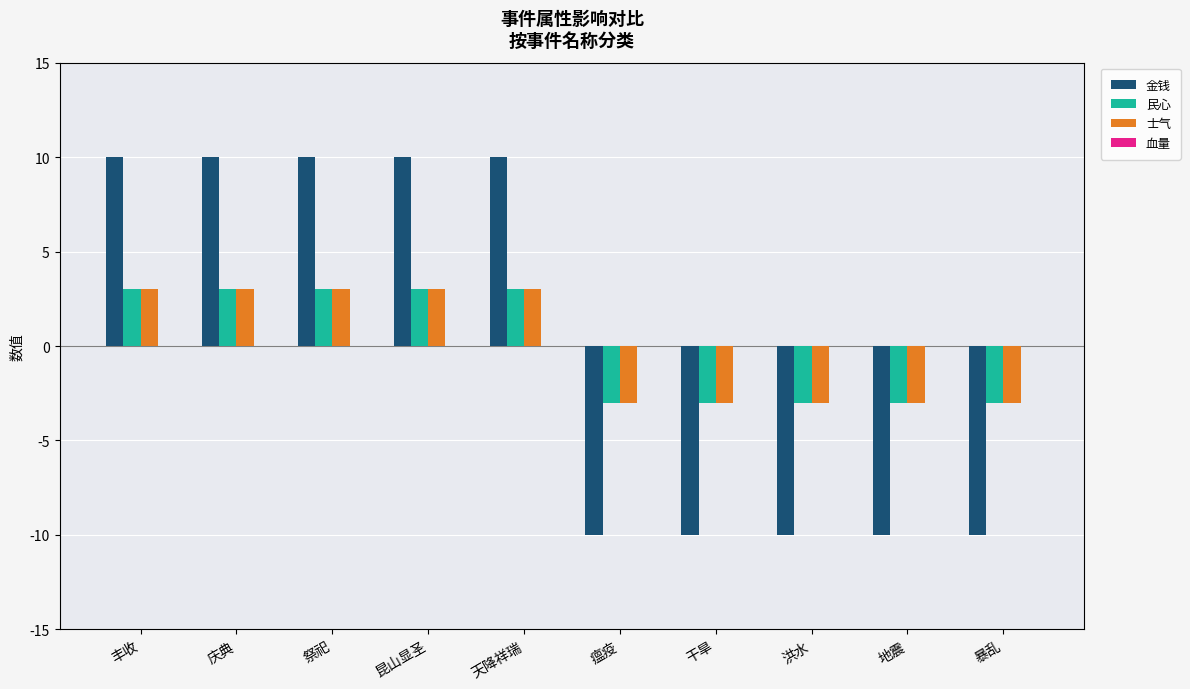

At how many categories does at least one series exceed -1?

5